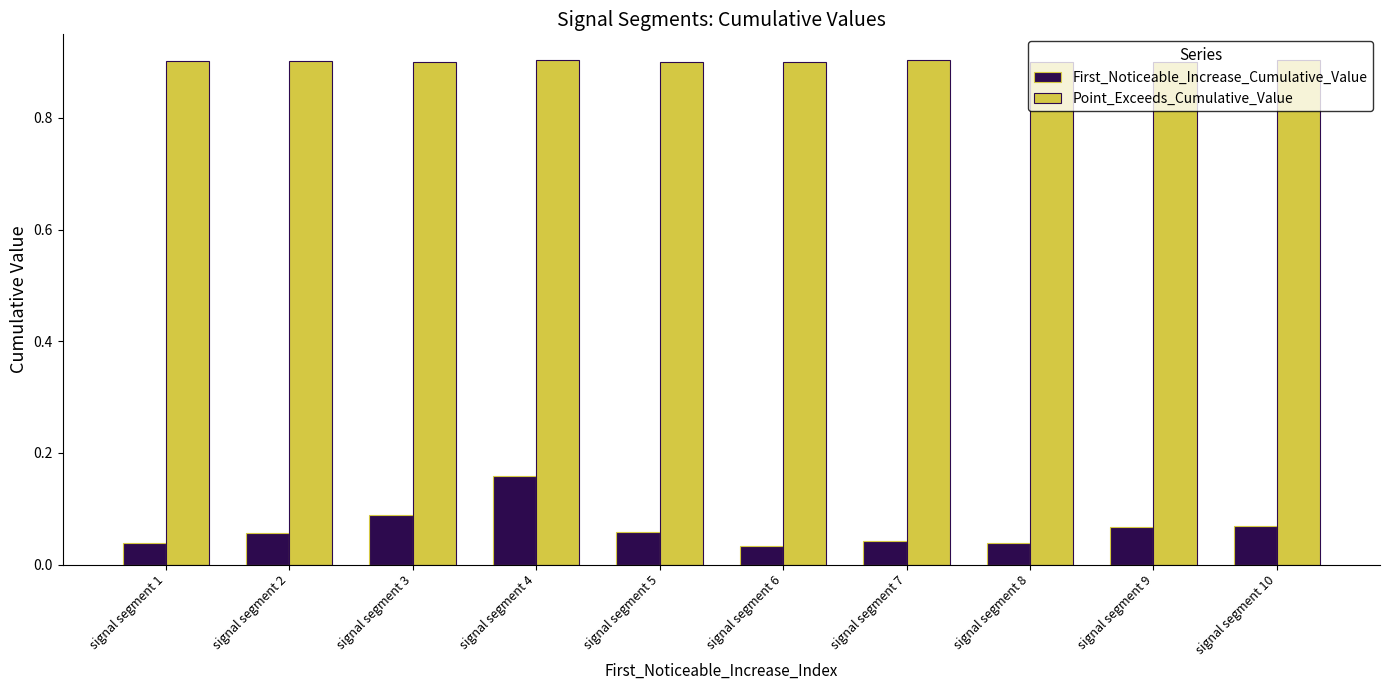

The value of Point_Exceeds_Cumulative_Value at signal segment 2 is 0.9. True or false?

True